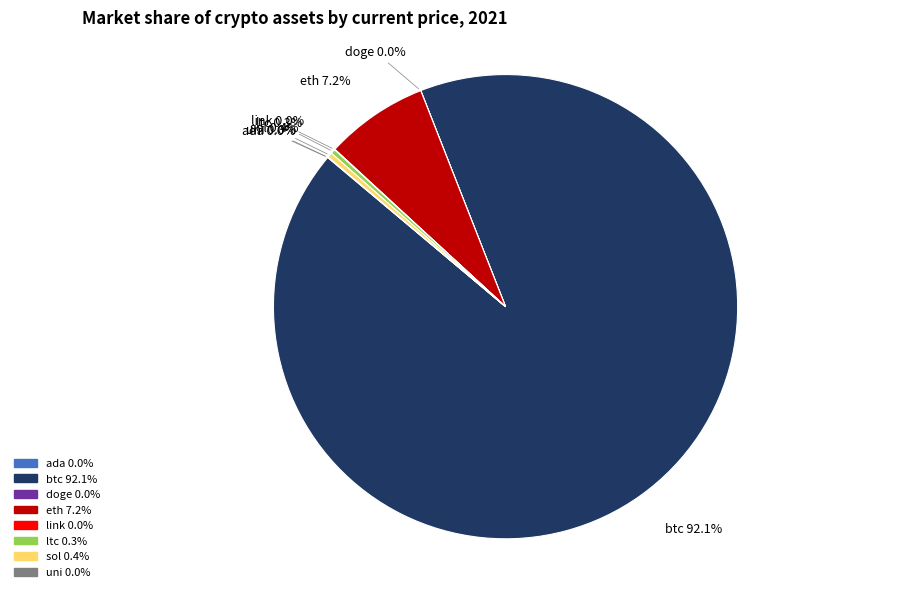

Which slice represents more than half of the pie?

btc